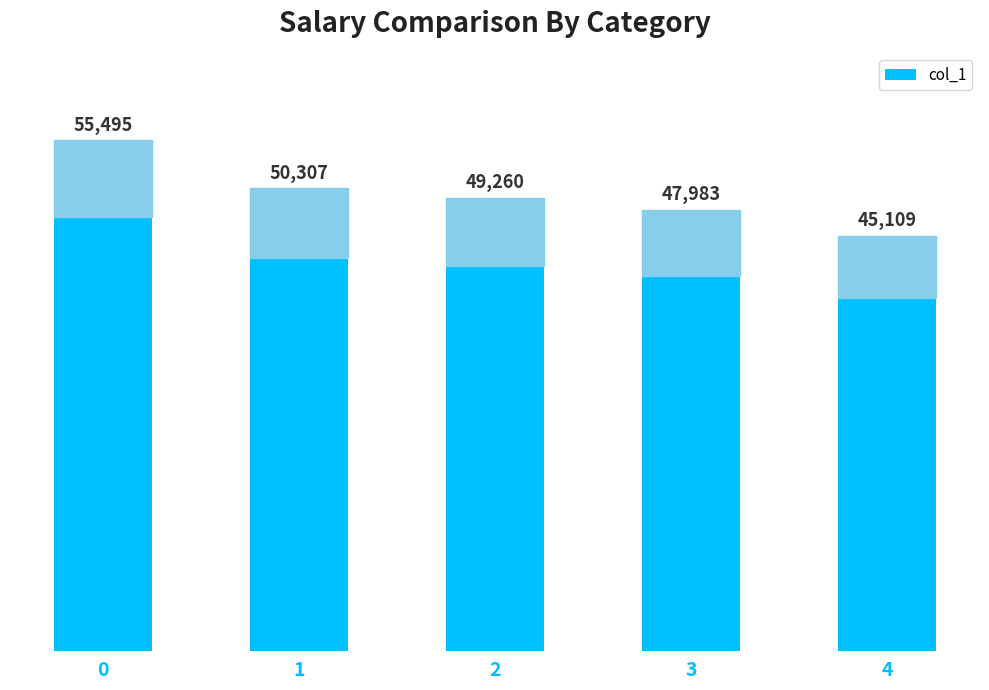

What is the difference between the values at 0 and 4?

10386